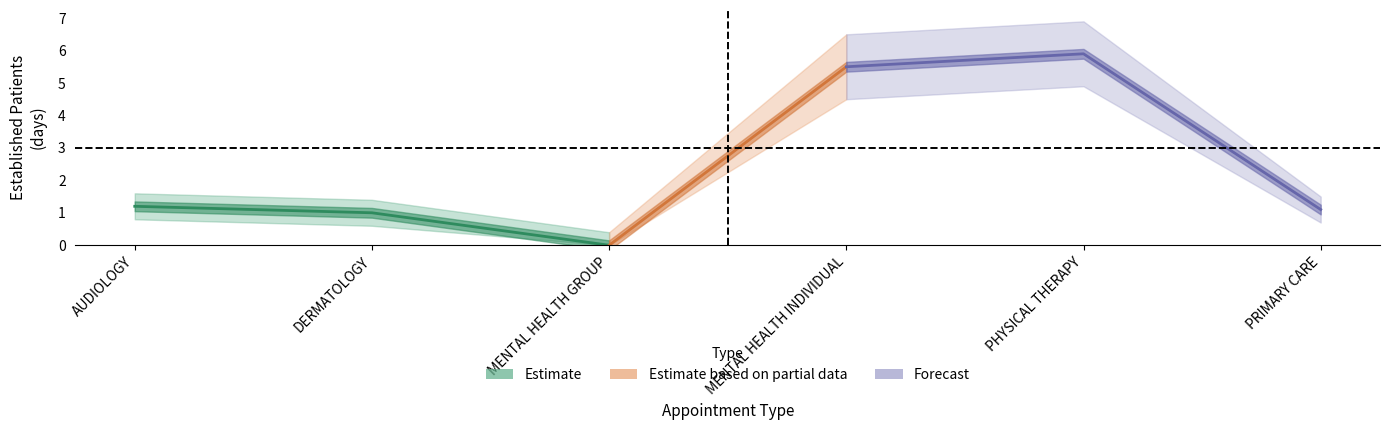

Reading right to left, transcribe all the data shown in this chart.

EstablishedPatients: PRIMARY CARE=1.1	PHYSICAL THERAPY=5.9	MENTAL HEALTH INDIVIDUAL=5.5	MENTAL HEALTH GROUP=0.0	DERMATOLOGY=1.0	AUDIOLOGY=1.2
EP_lower: PRIMARY CARE=0.7	PHYSICAL THERAPY=4.9	MENTAL HEALTH INDIVIDUAL=4.5	MENTAL HEALTH GROUP=0.0	DERMATOLOGY=0.6	AUDIOLOGY=0.8
EP_upper: PRIMARY CARE=1.5	PHYSICAL THERAPY=6.9	MENTAL HEALTH INDIVIDUAL=6.5	MENTAL HEALTH GROUP=0.4	DERMATOLOGY=1.4	AUDIOLOGY=1.6